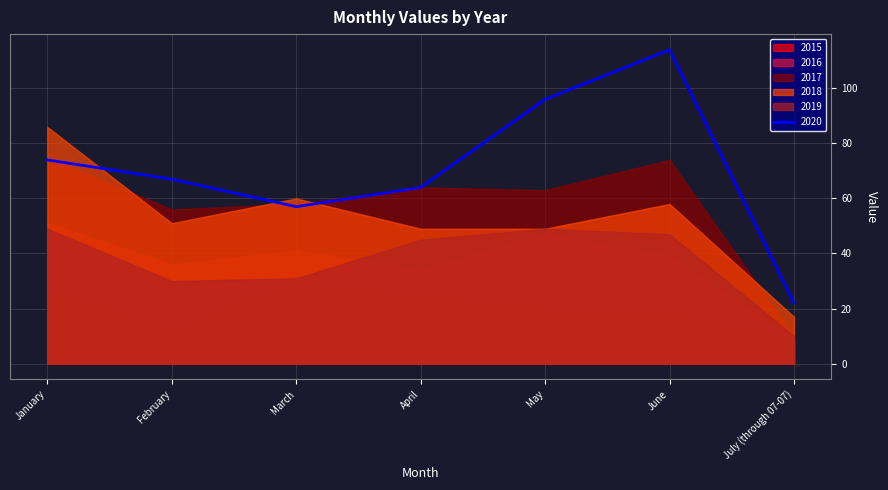

Is it true that 2020 equals 96 at May?

True